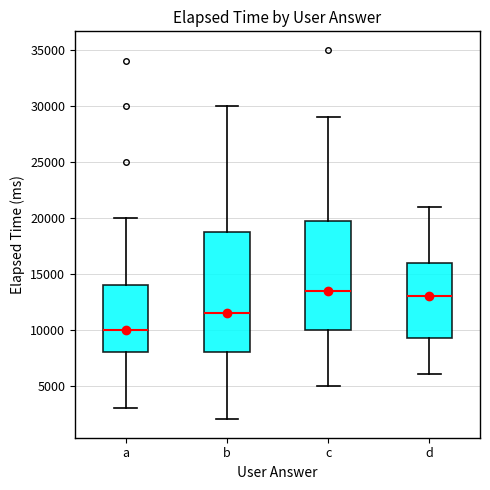

Which box has the lowest median line?

a